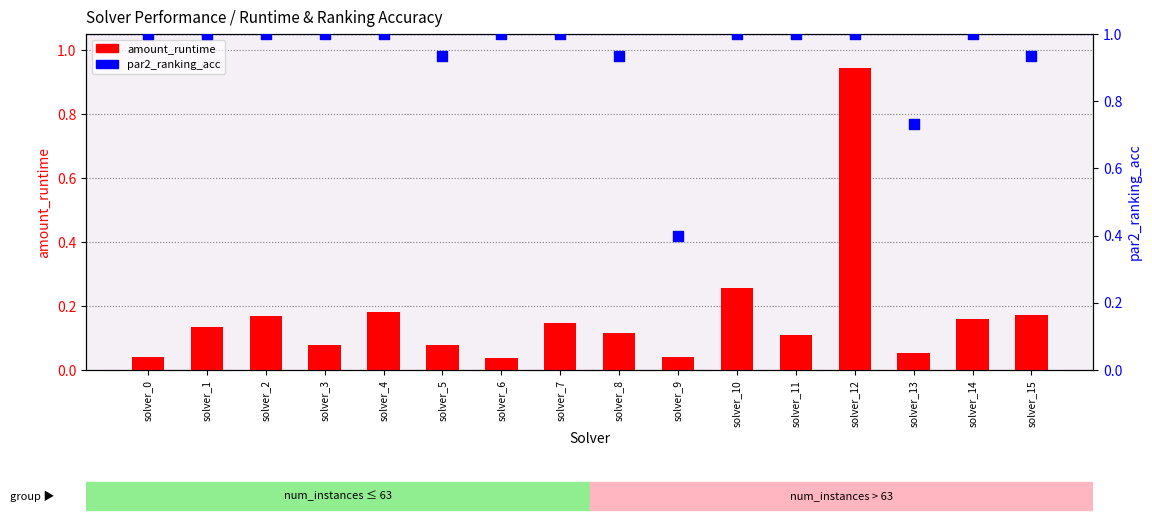

What are all the series names shown in the legend?

amount_runtime, par2_ranking_acc